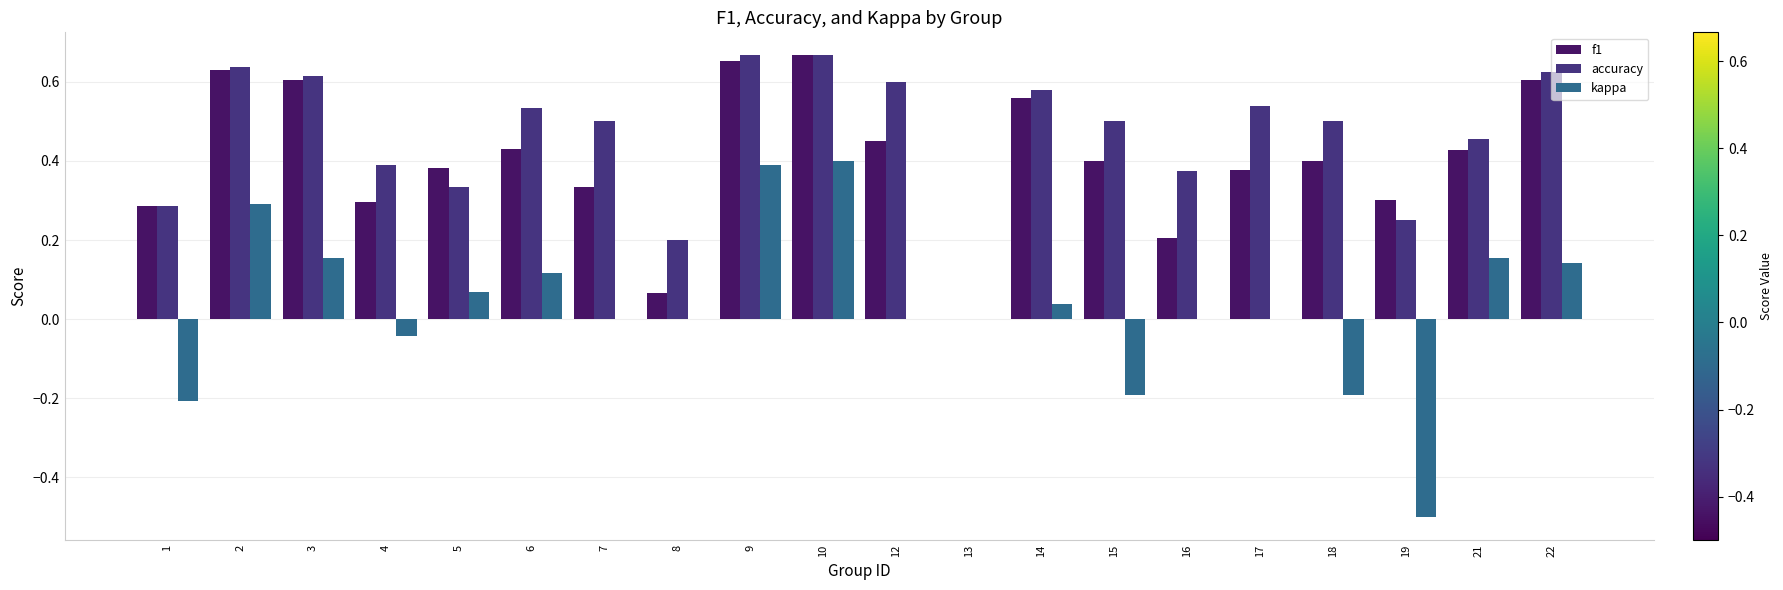

Is it true that accuracy equals 0.8 at 3?

False